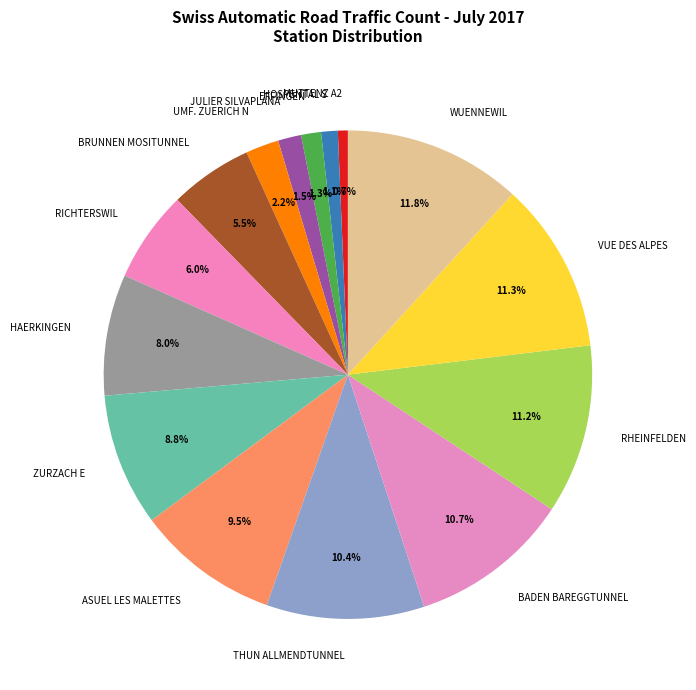

Is there a majority slice in this chart?

No